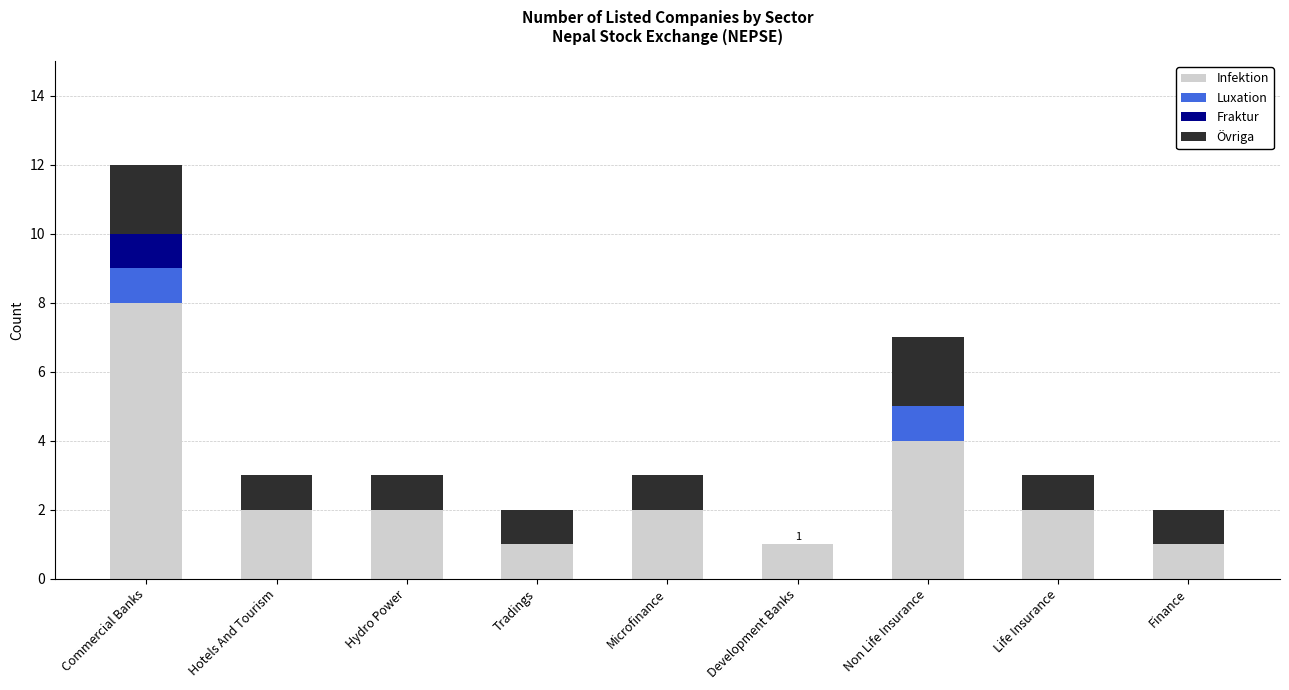

What is the total value across all series at Hydro Power?

3